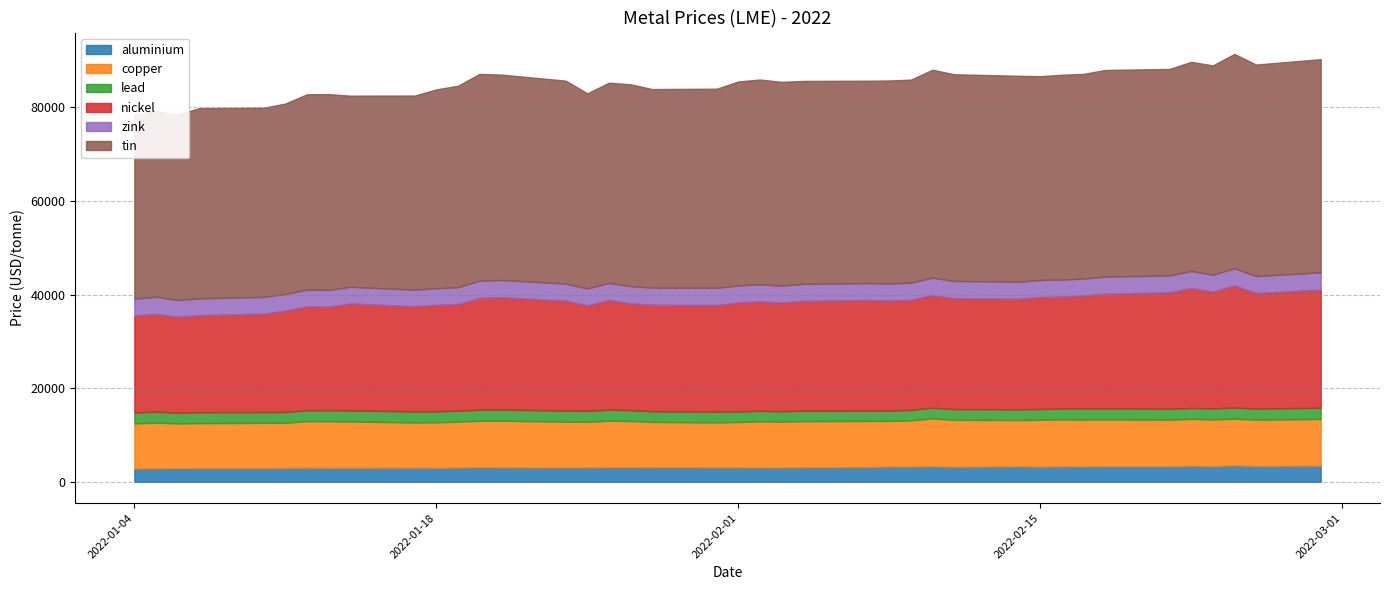

At which label does nickel first exceed 23475?

2022-01-20